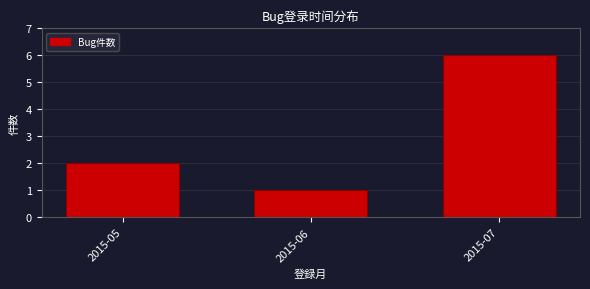

Reading left to right, extract all data points from this chart.

2	1	6